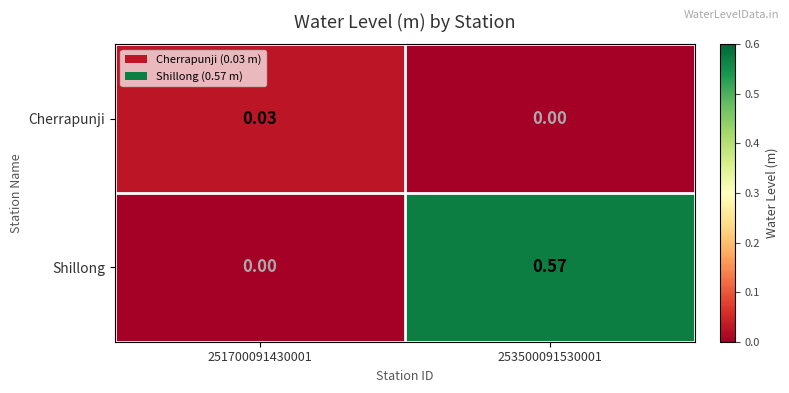

Which series changed the most between 251700091430001 and 253500091530001?

Shillong